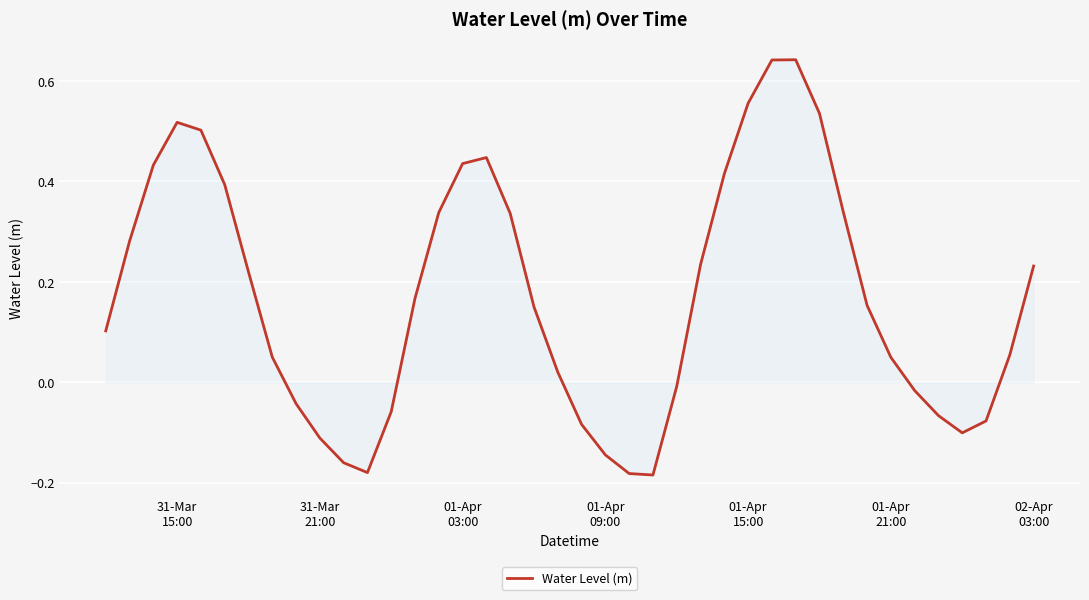

How many lines are shown in the chart?

1